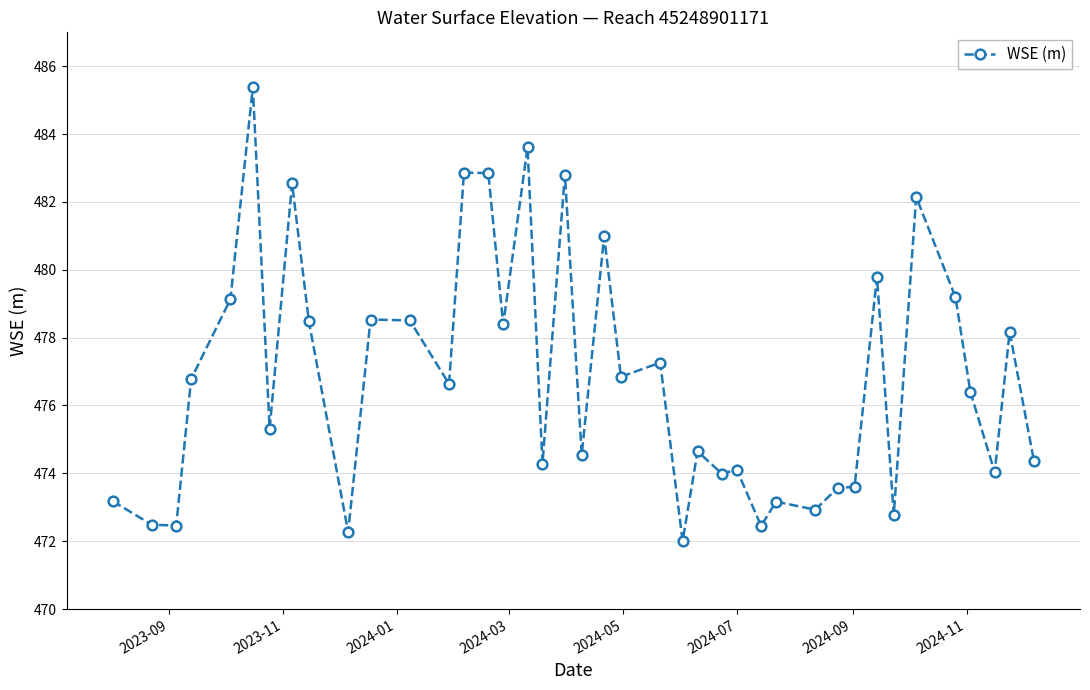

What is the smallest value displayed?

472.0